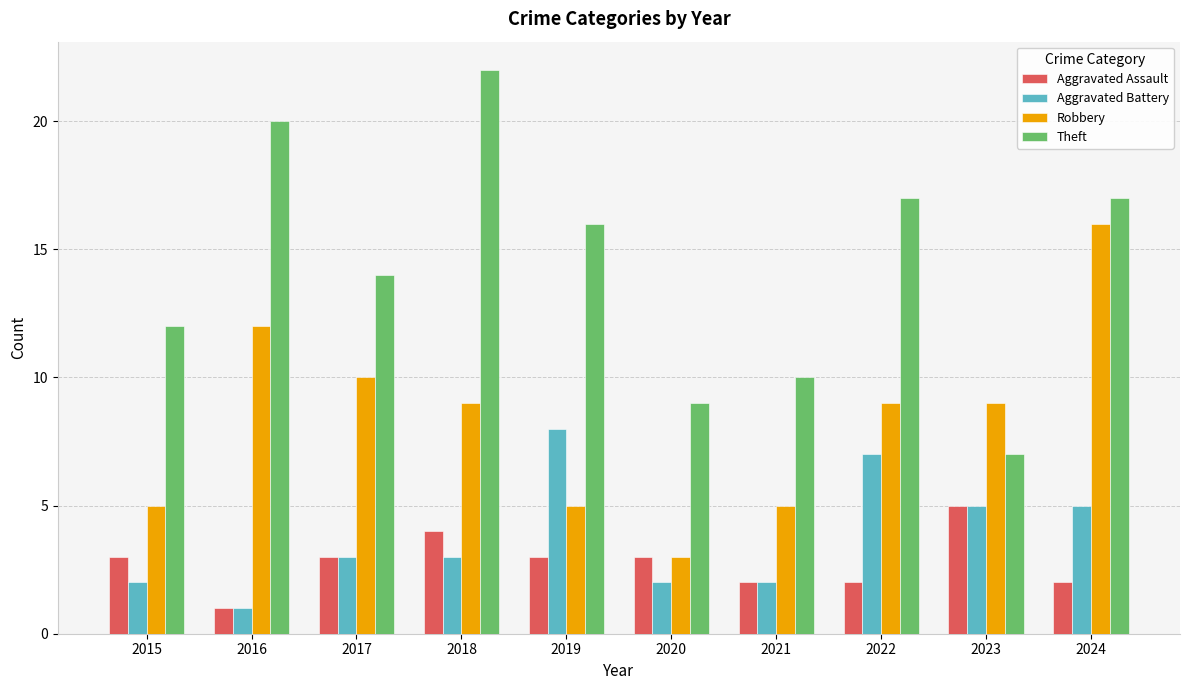

True or false: Aggravated Assault has a value of 3 at 2015.

True